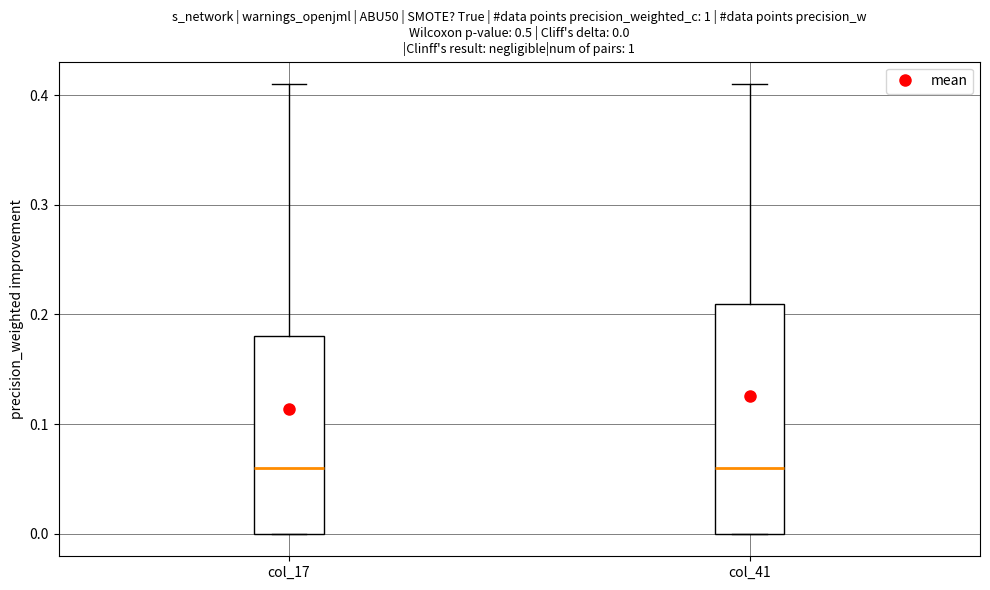

Which box is the tallest, from its lower edge to its upper edge?

col_41